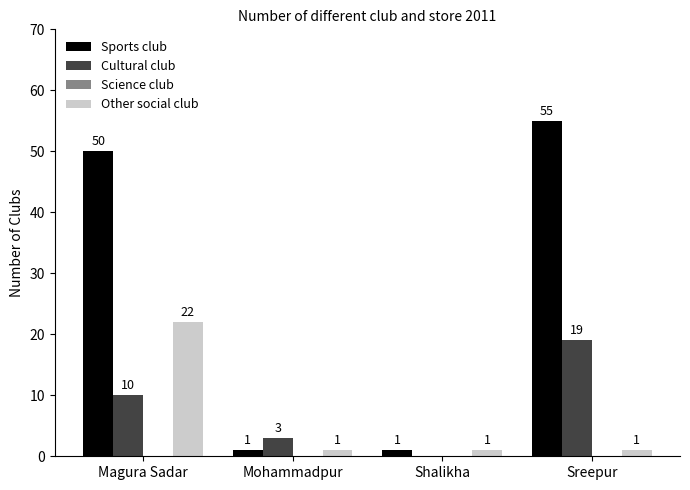

The value of Sports club at Sreepur is 36. True or false?

False